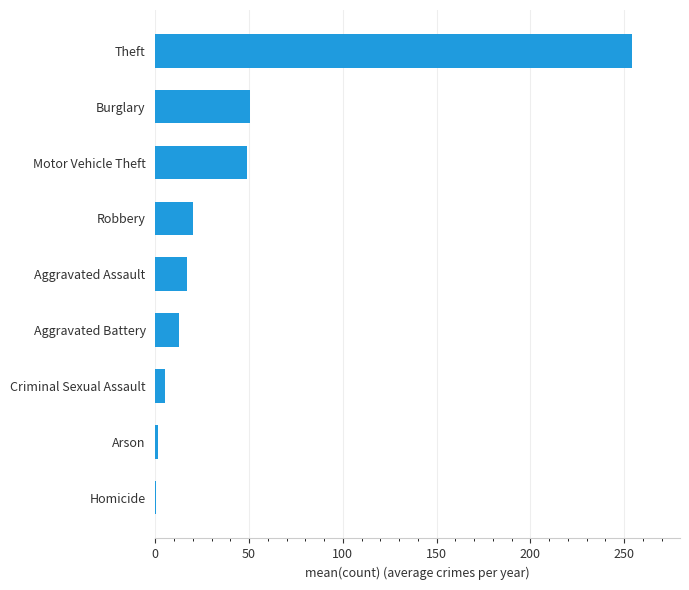

The value at Aggravated Assault is 16.9. True or false?

True